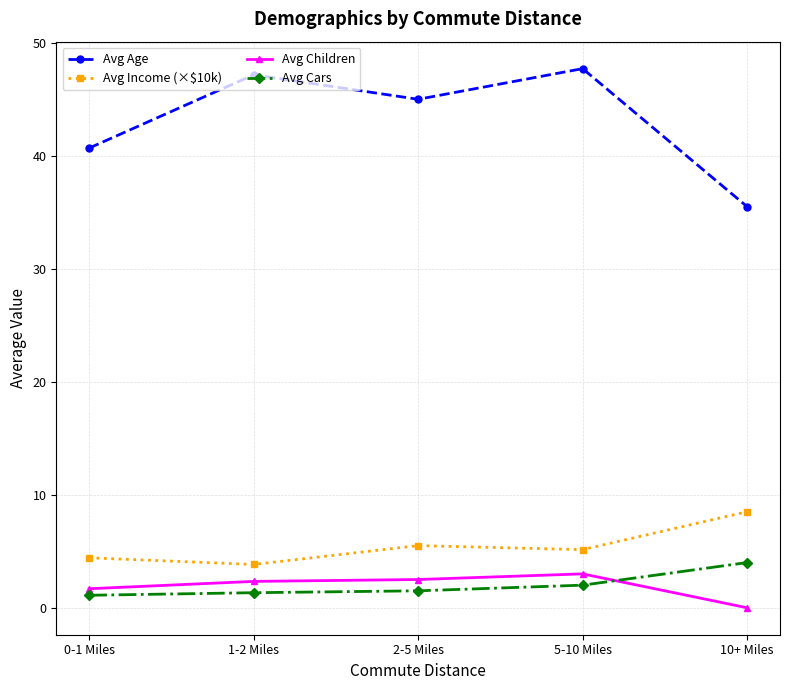

Which category has the lowest value in the Avg Children series?

10+ Miles